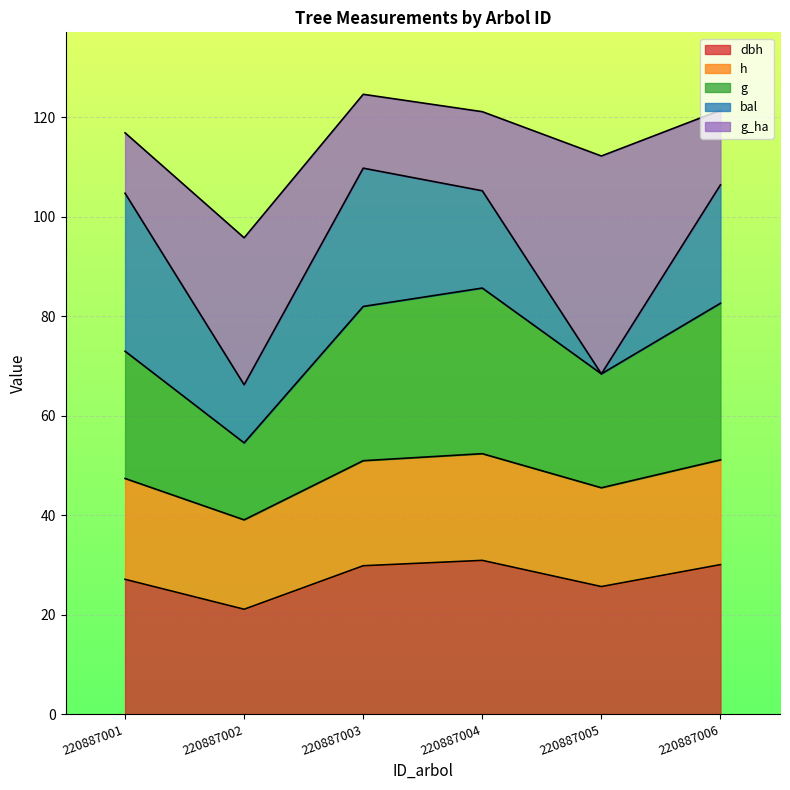

At which category does h reach its first local valley?

220887002